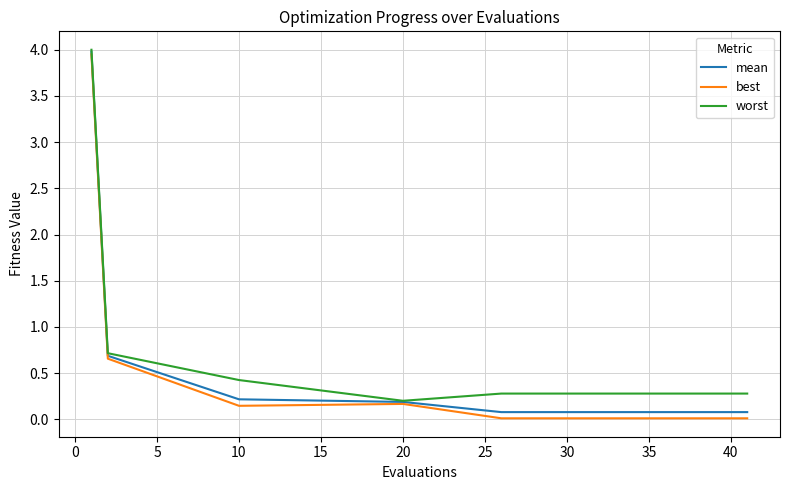

What is the greatest value displayed?

4.0